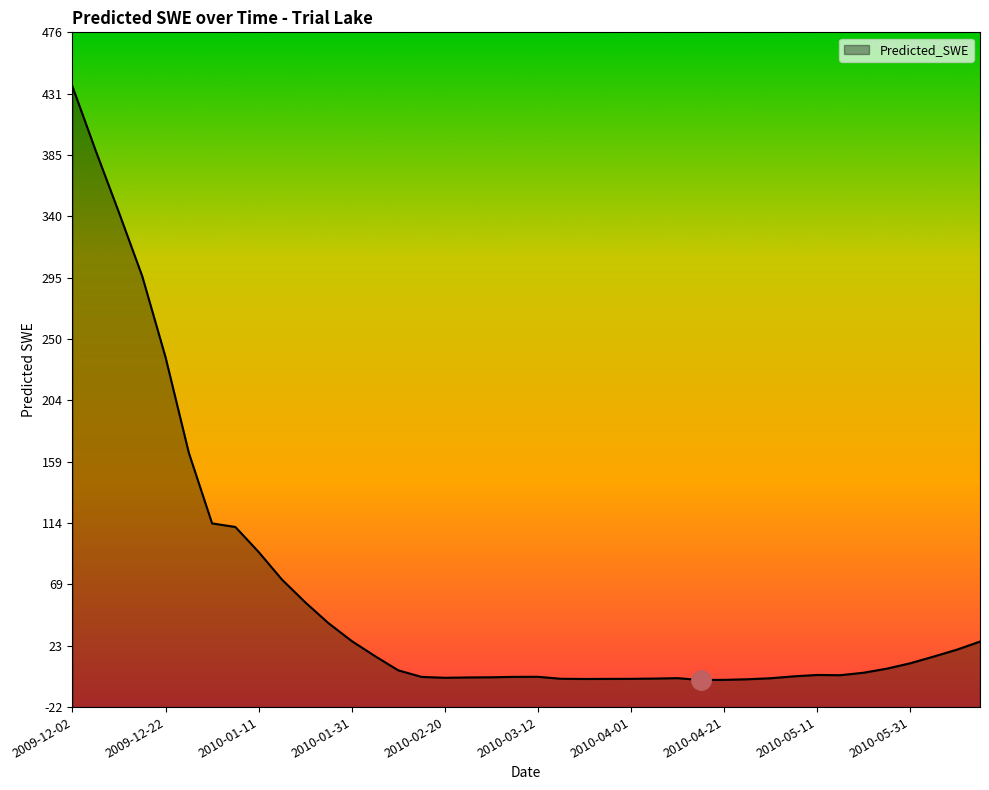

What is the label of the 18th point from the right?

2010-03-22